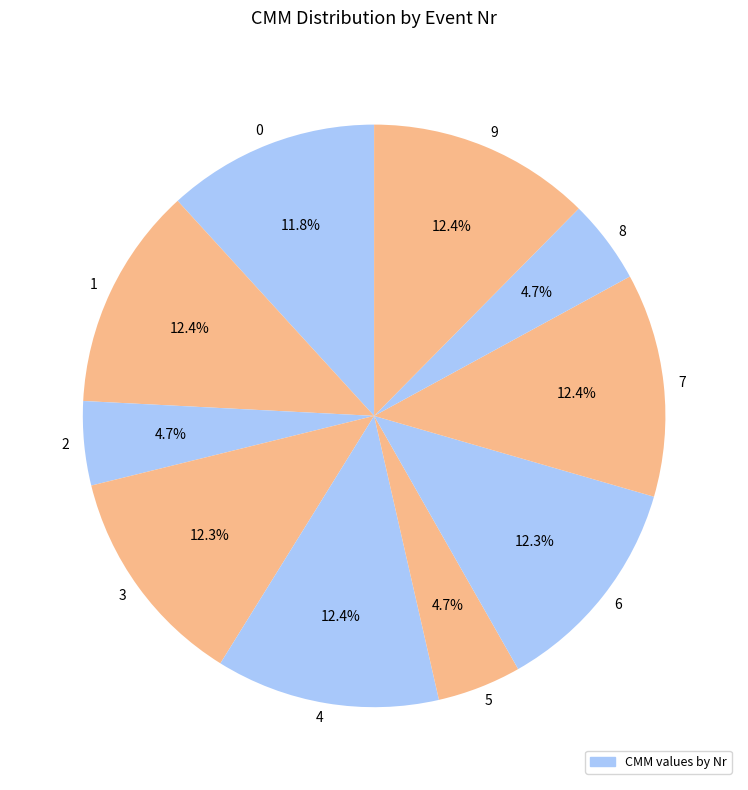

Is there a majority slice in this chart?

No